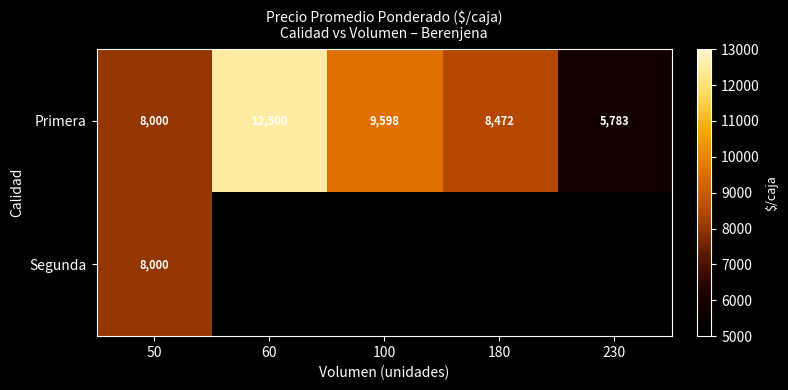

At which label does Primera reach its minimum?

230